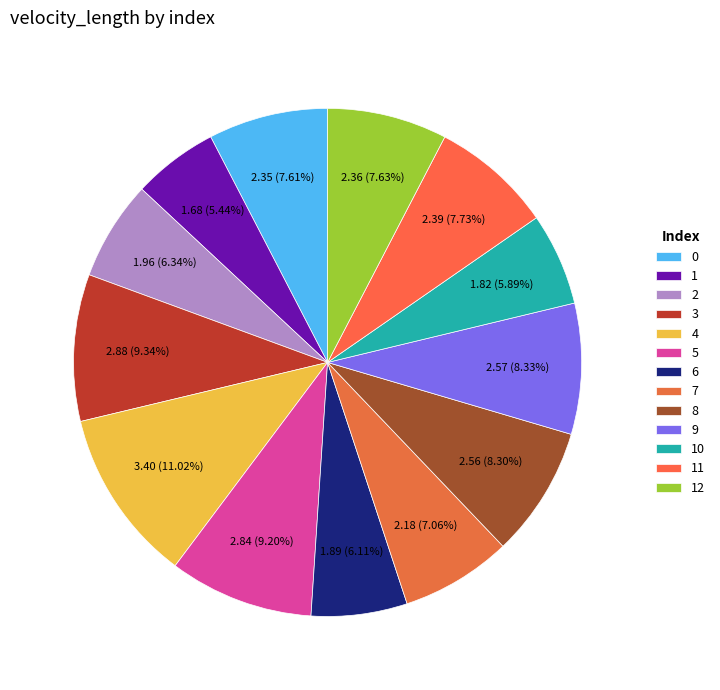

What is the ratio of the value at 3 to the value at 6?

1.5